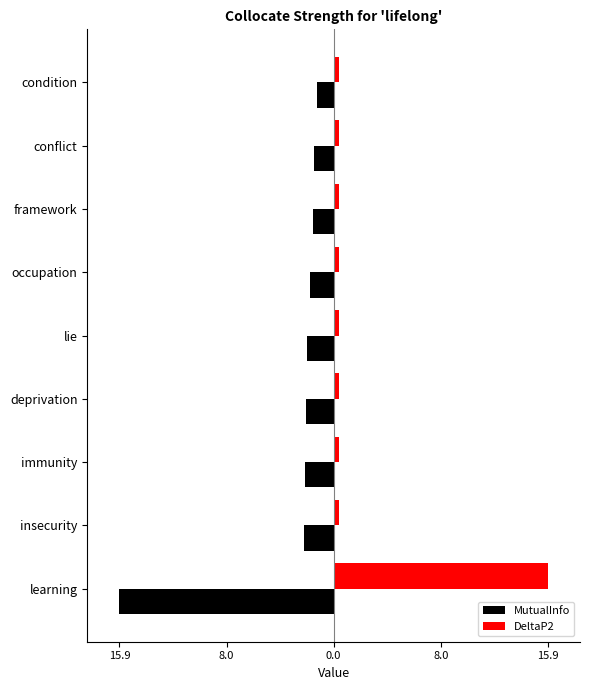

What is the greatest value displayed?

15.9